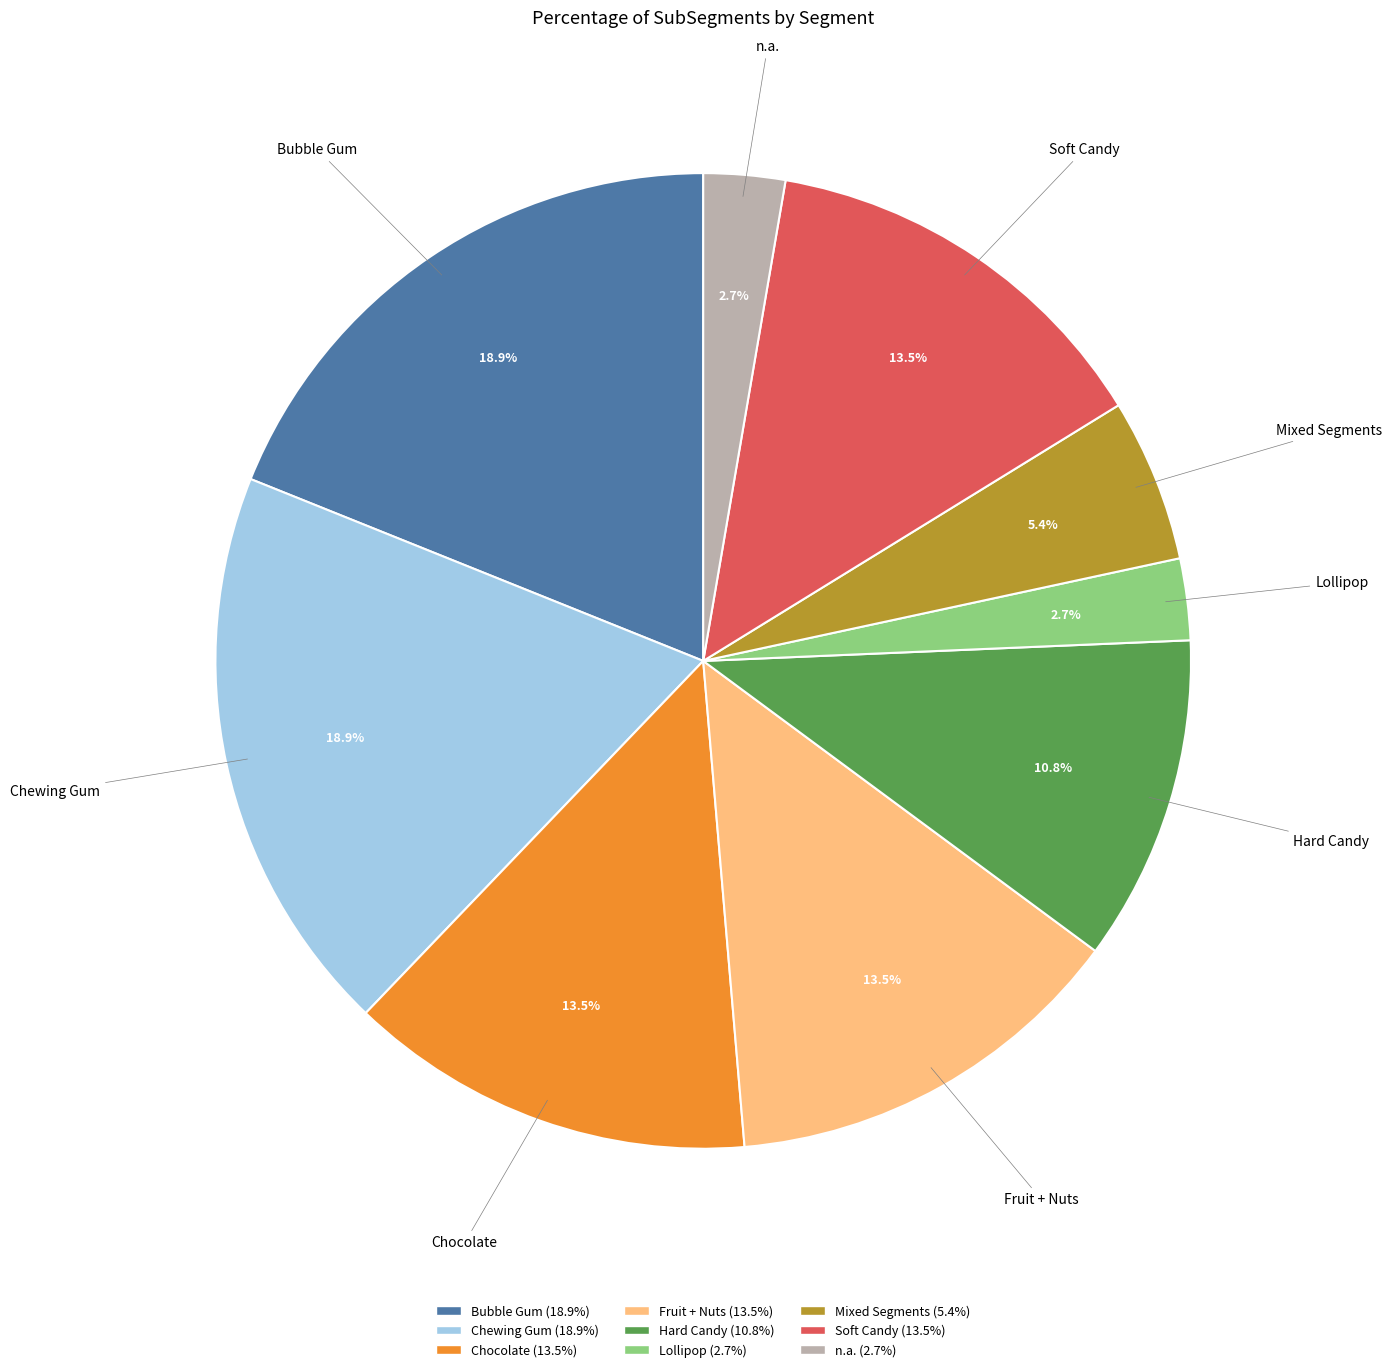

Does Chocolate account for over 50% of the chart?

No